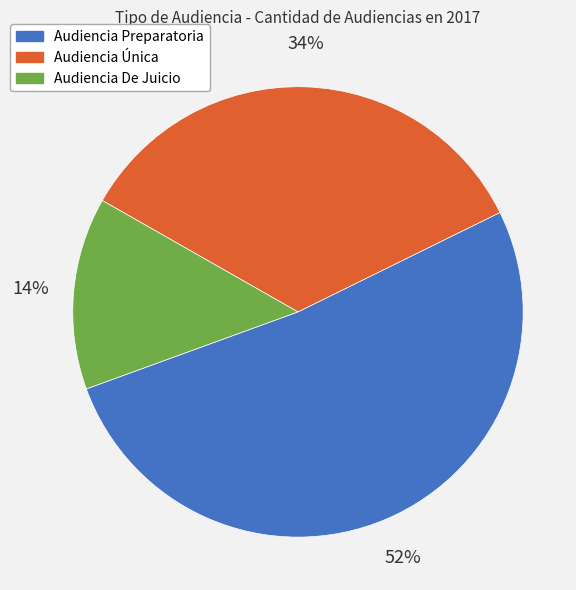

Which slice is the smallest?

Audiencia De Juicio